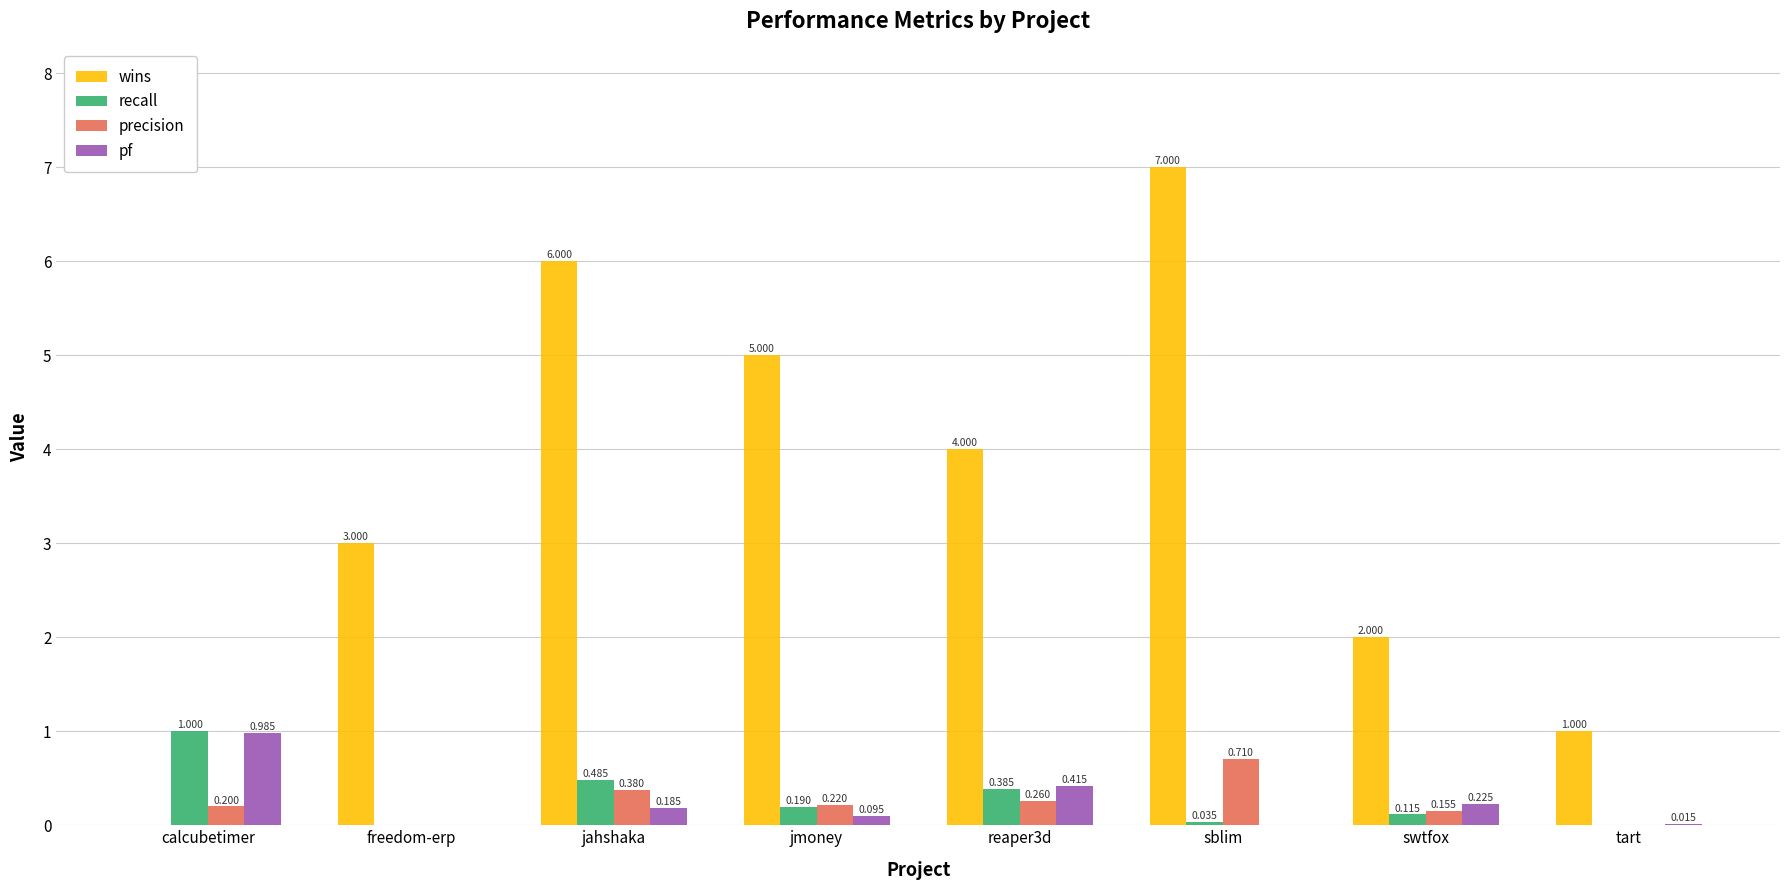

Which series changed the most between jmoney and reaper3d?

wins